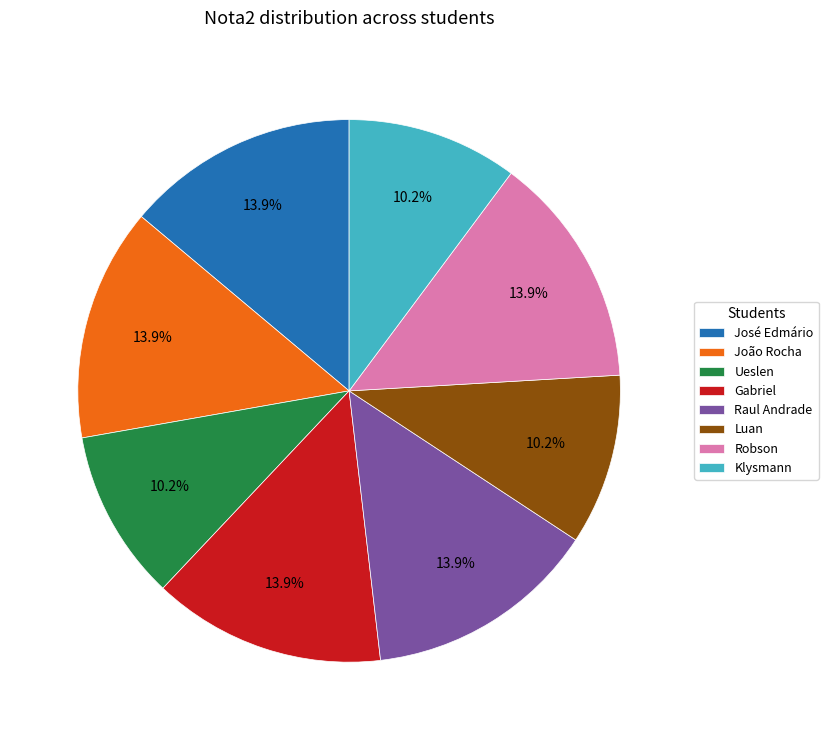

How much of the chart is everything except Ueslen?

89.8%